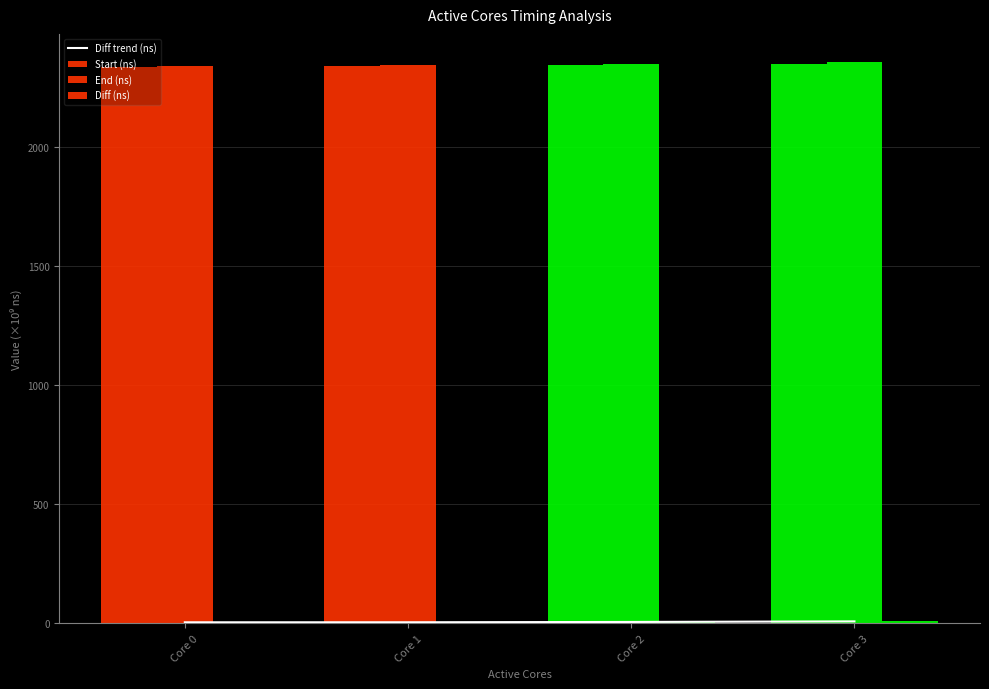

Where is Diff trend (ns) nearest to the value 6?

Core 2